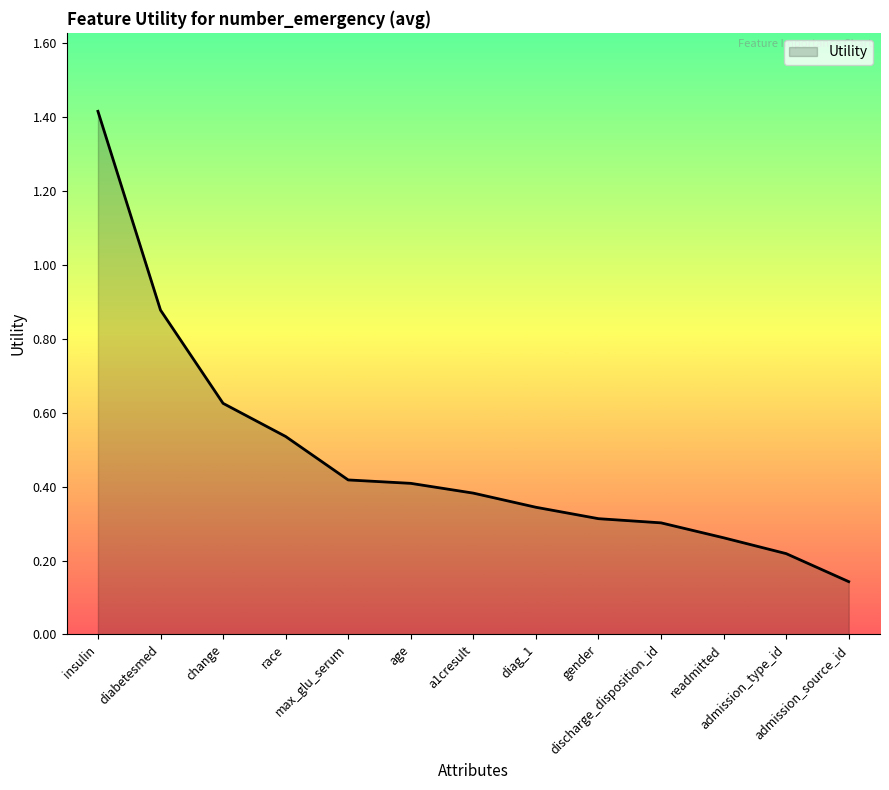

What position from the left is age?

6